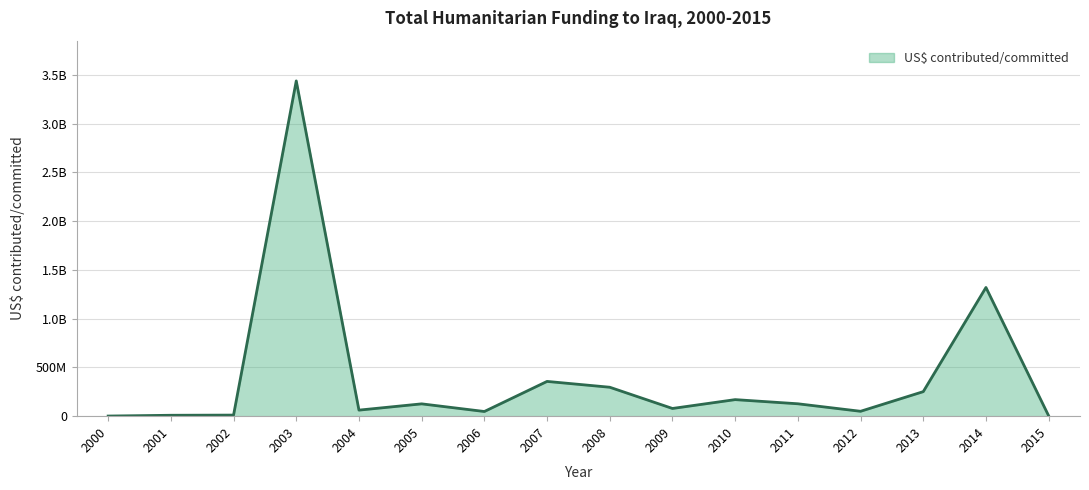

Reading left to right, list all the values displayed in this chart.

2000=1297971	2001=9319472	2002=11070010	2003=3438321770	2004=62051362	2005=126372806	2006=47943938	2007=356486272	2008=296762601	2009=79076137	2010=169762250	2011=127145226	2012=50108826	2013=251650987	2014=1319876975	2015=3710877